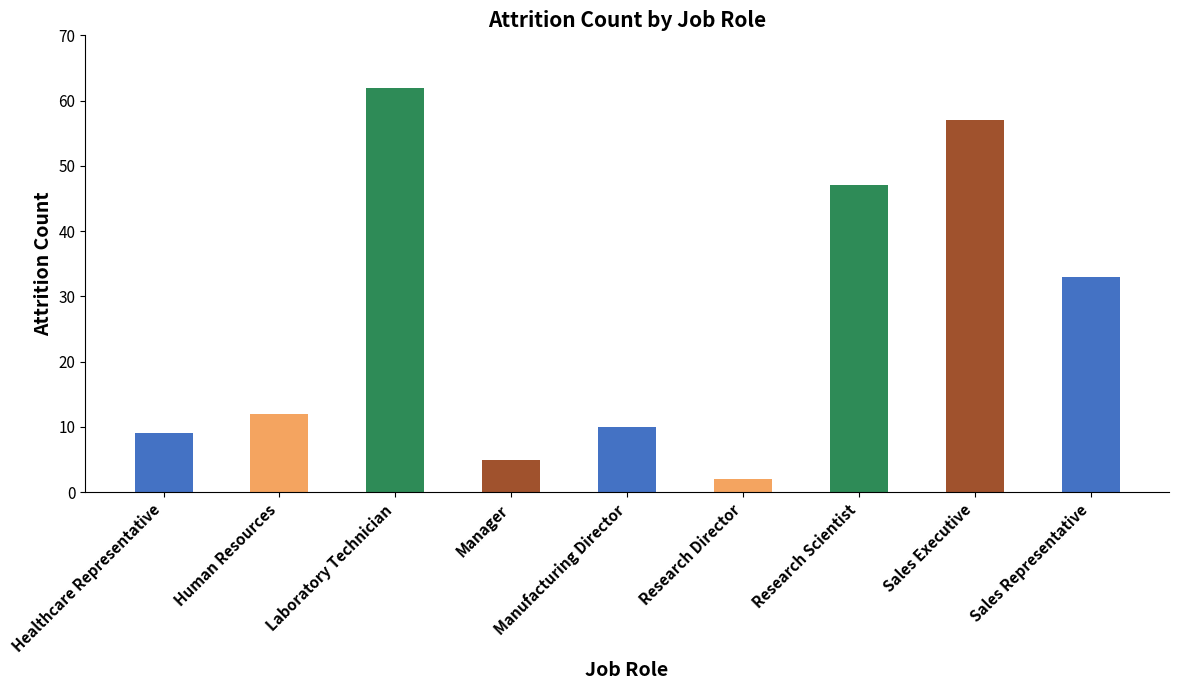

Which category has the highest value across all series?

Laboratory Technician